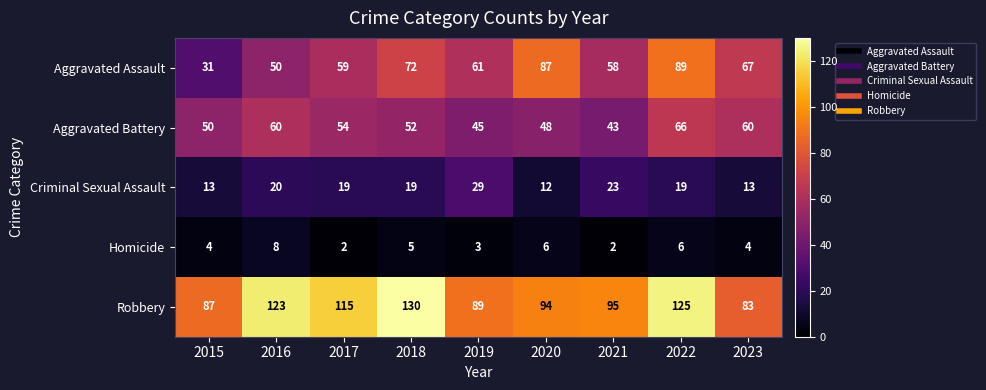

True or false: Homicide has a value of 3 at 2019.

True